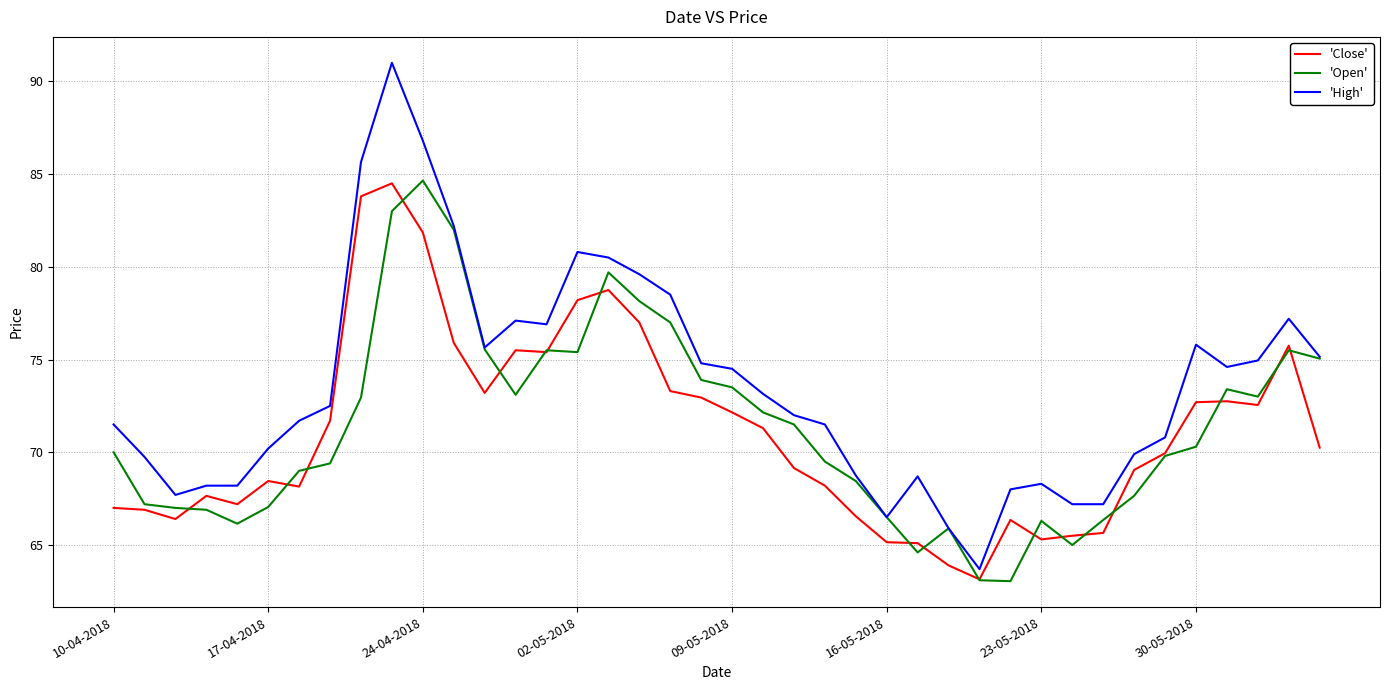

What is the difference between the maximum and minimum values in the 'High' series?

27.3